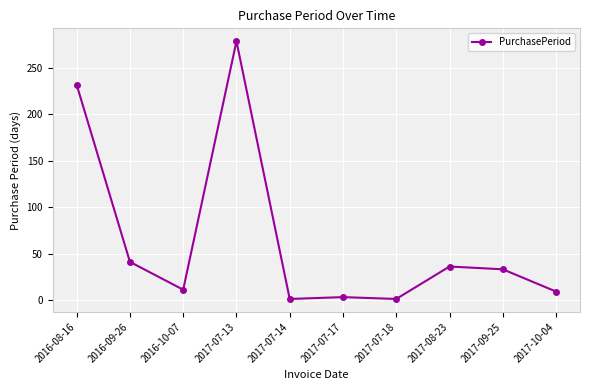

Is it true that the value at 2017-07-13 is 134?

False